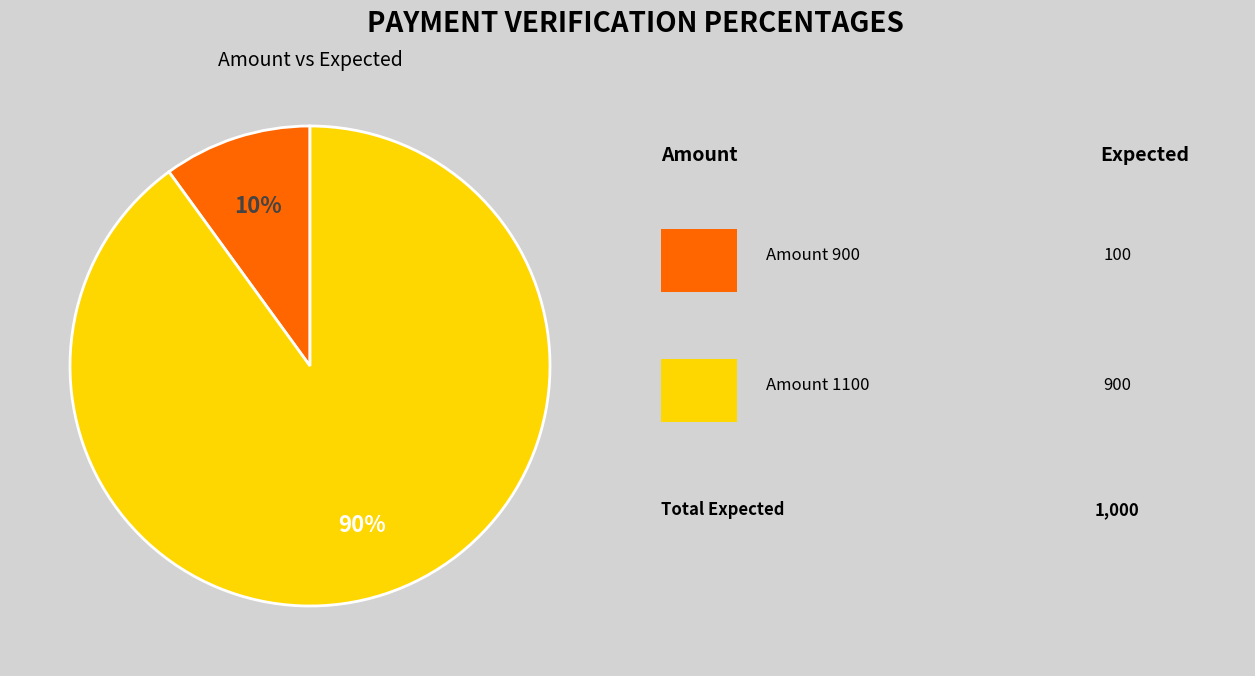

Does any single category account for the majority?

Yes